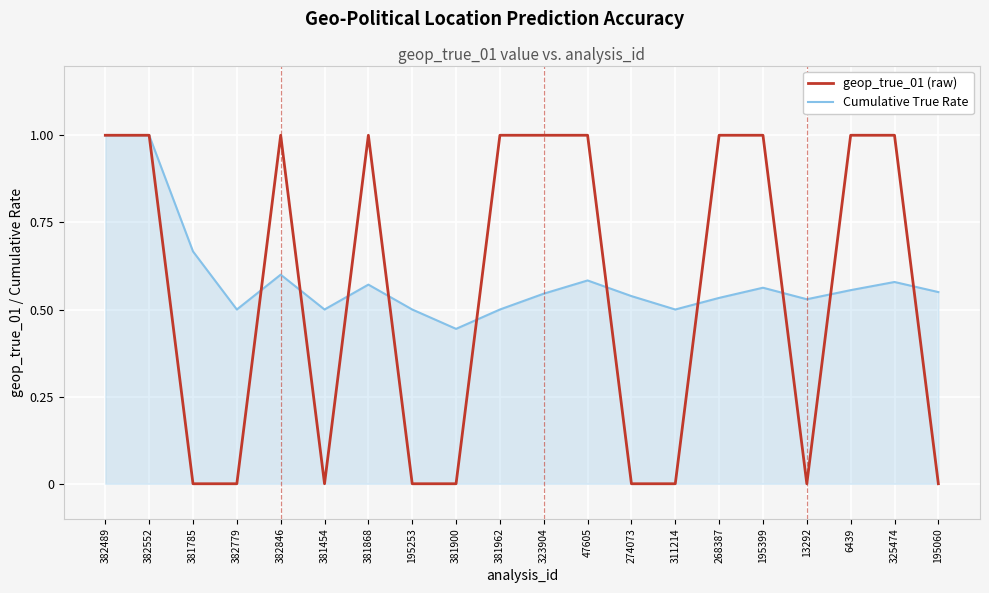

The value of geop_true_01 (raw) at 382846 is 0.3. True or false?

False